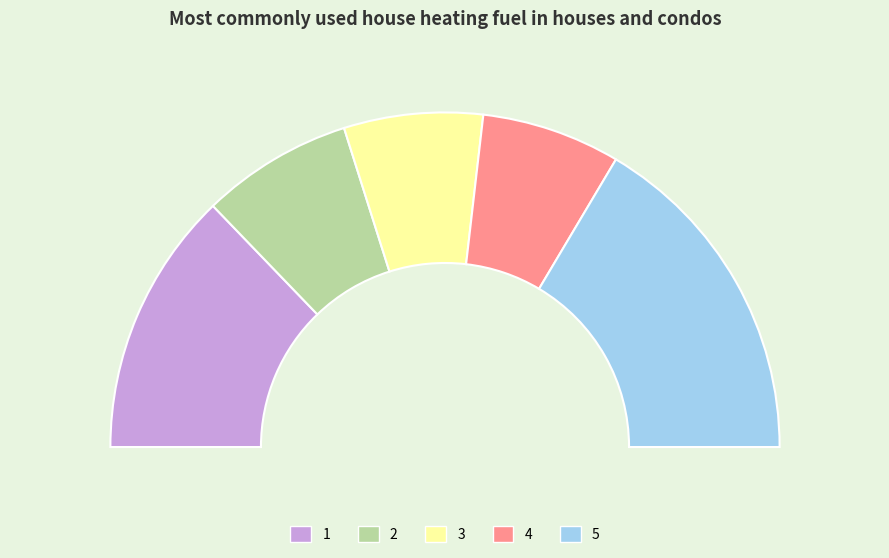

What percentage is NOT represented by 5?

67.1%